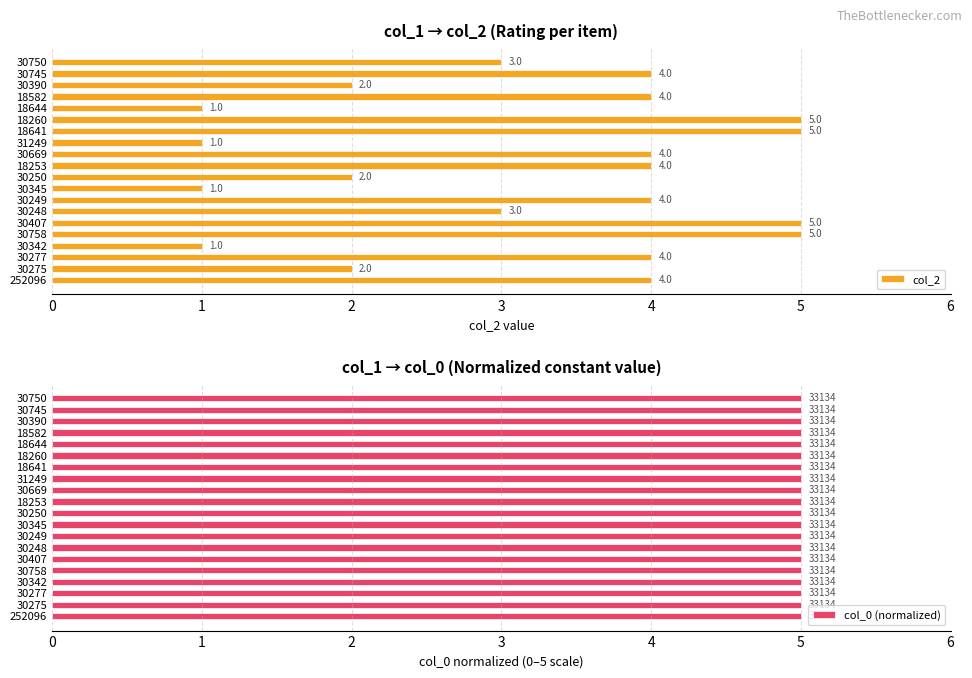

The col_2 series shows 4 at 30669. True or false?

True